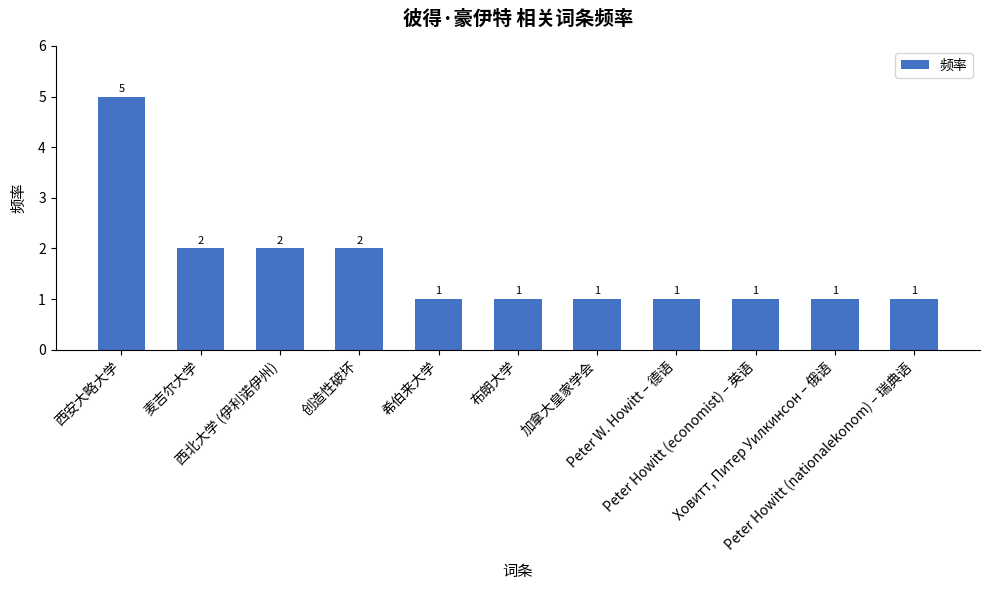

Reading left to right, what are all the values shown in this chart?

5	2	2	2	1	1	1	1	1	1	1